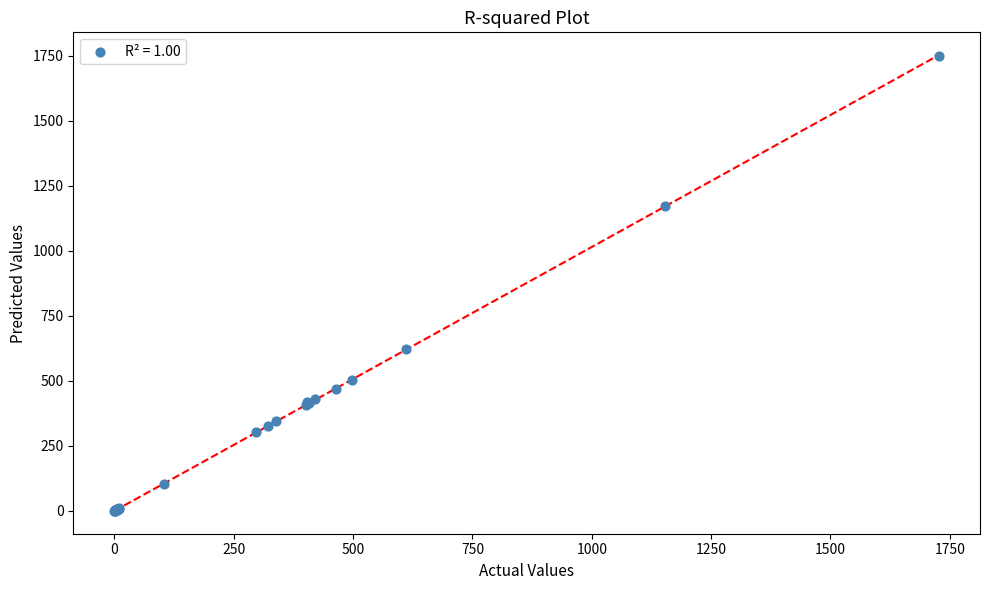

What Y value in the scatter plot is closest to 874?

622